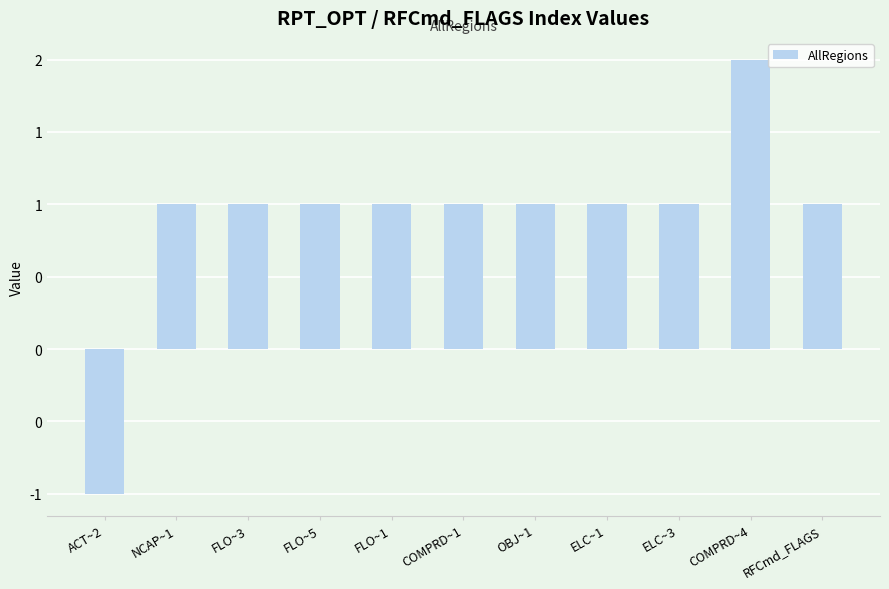

Does the chart contain any negative values?

Yes